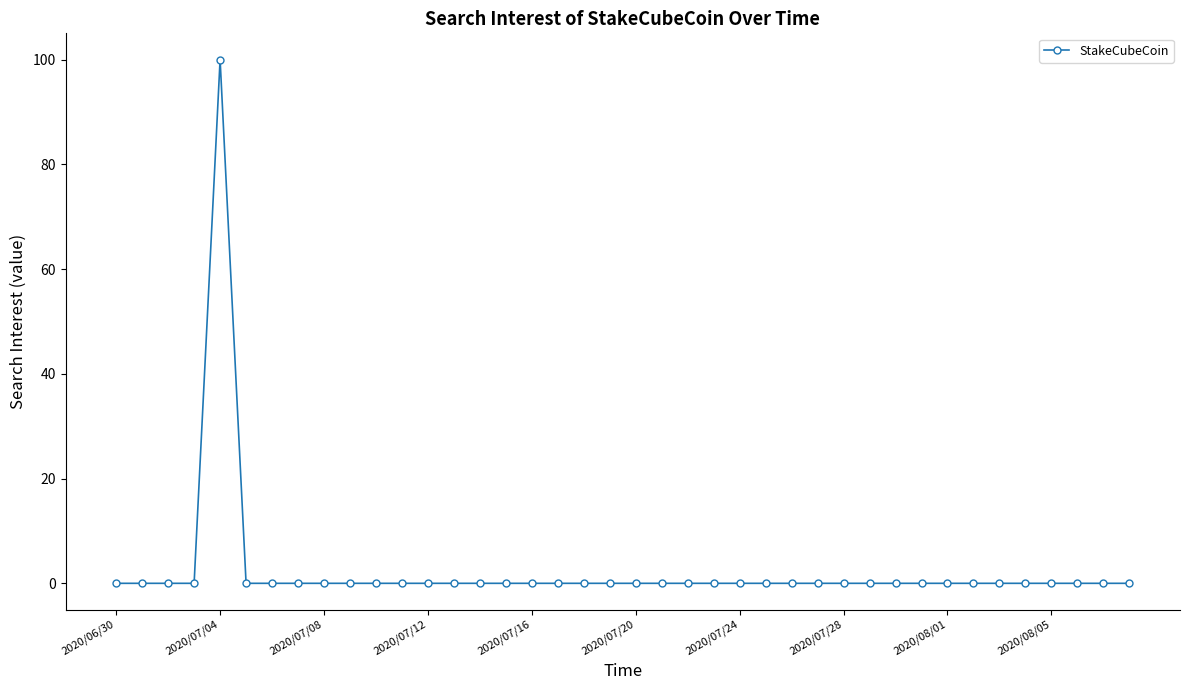

Reading right to left, what are all the values shown in this chart?

0	0	0	0	0	0	0	0	0	0	0	0	0	0	0	0	0	0	0	0	0	0	0	0	0	0	0	0	0	0	0	0	0	0	0	100	0	0	0	0